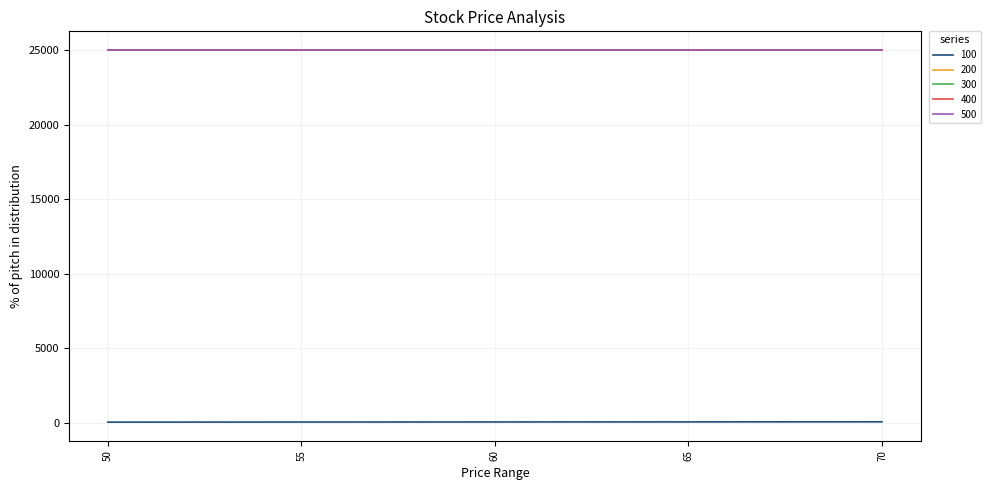

Does the chart display data point markers on the line(s)?

No